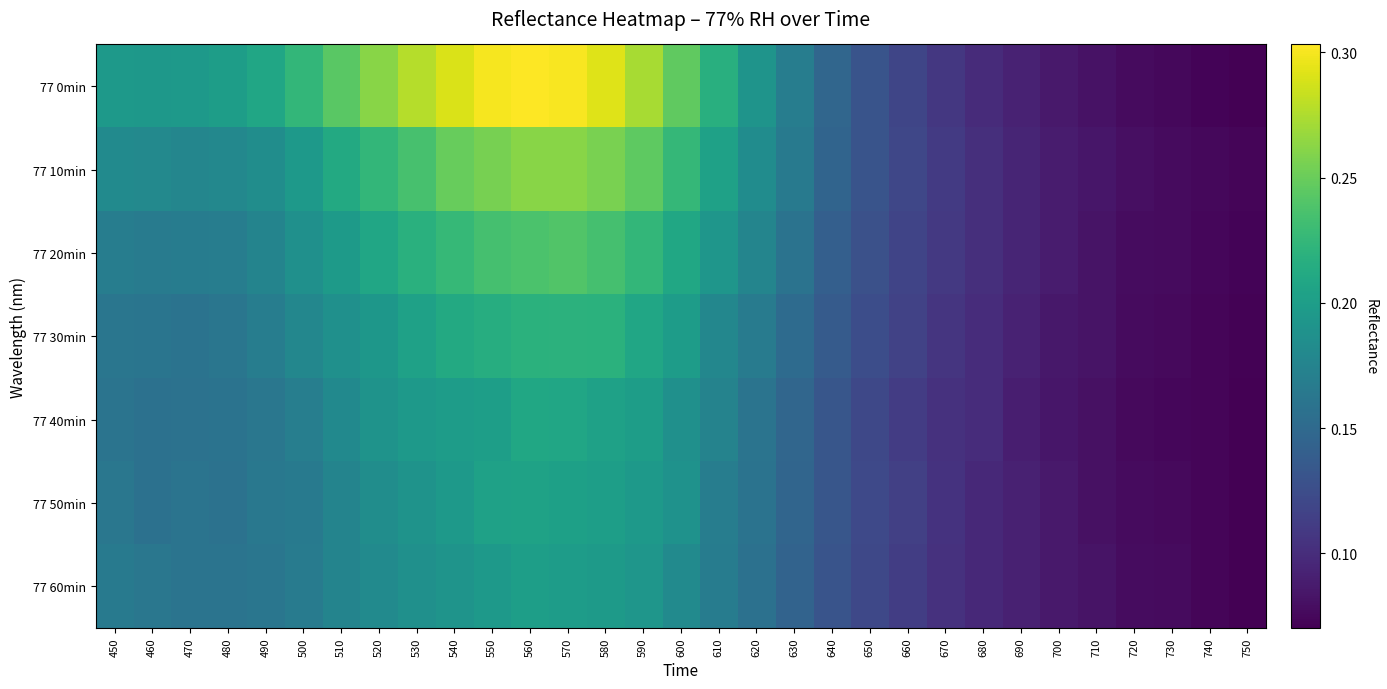

How many series are shown in this chart?

7